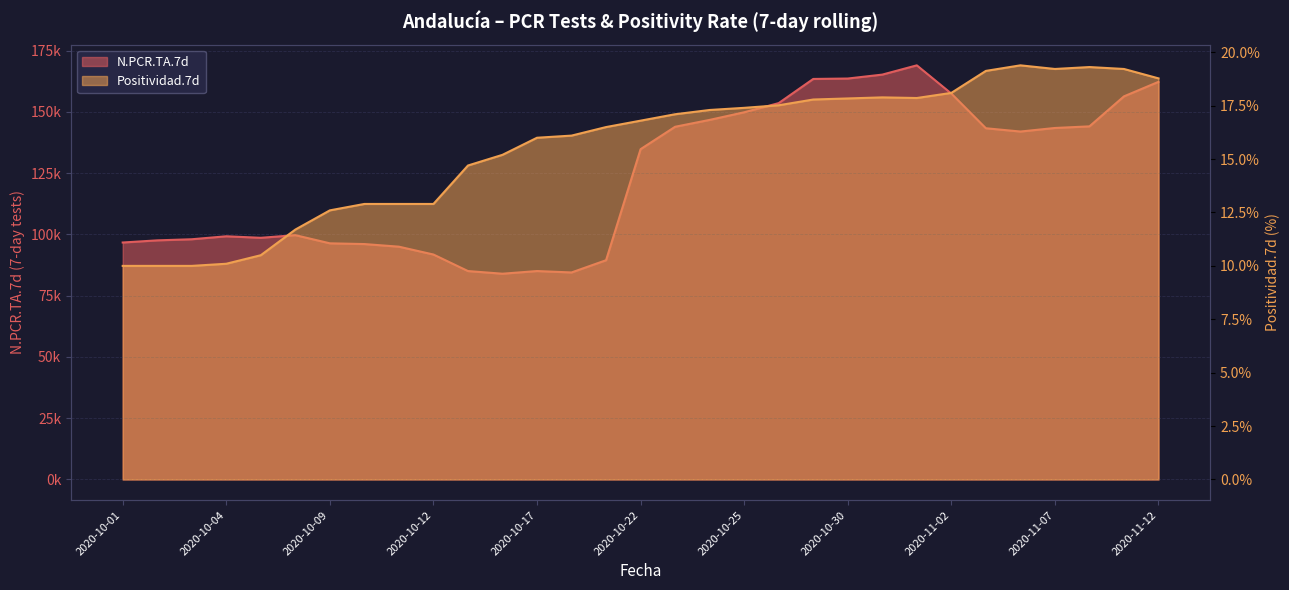

What is the lowest value of the Positividad.7d series?

10.0